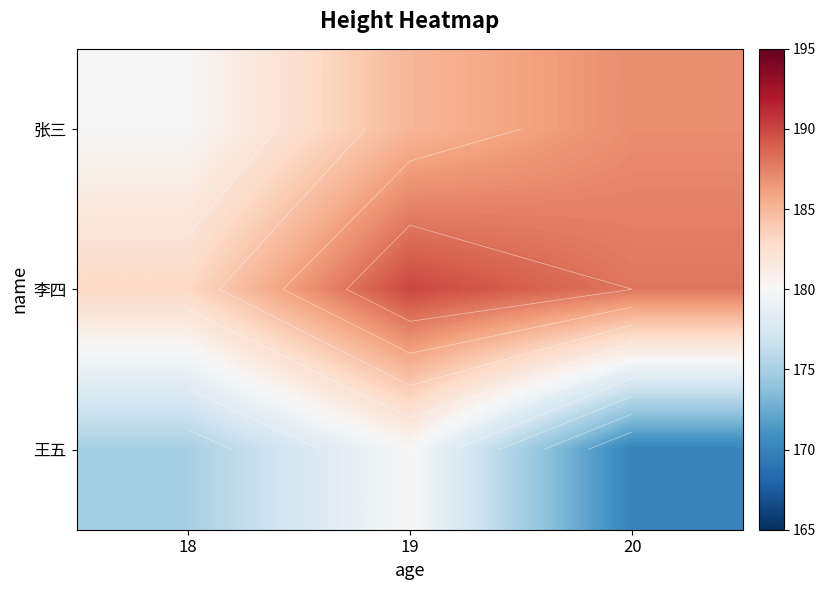

Which series changed the most between 19 and 20?

王五